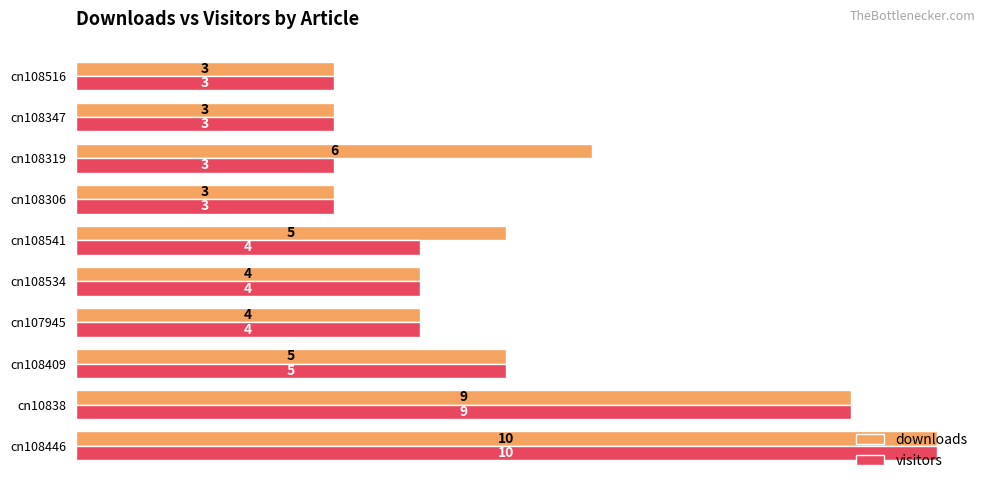

True or false: downloads has a value of 10 at cn108446.

True